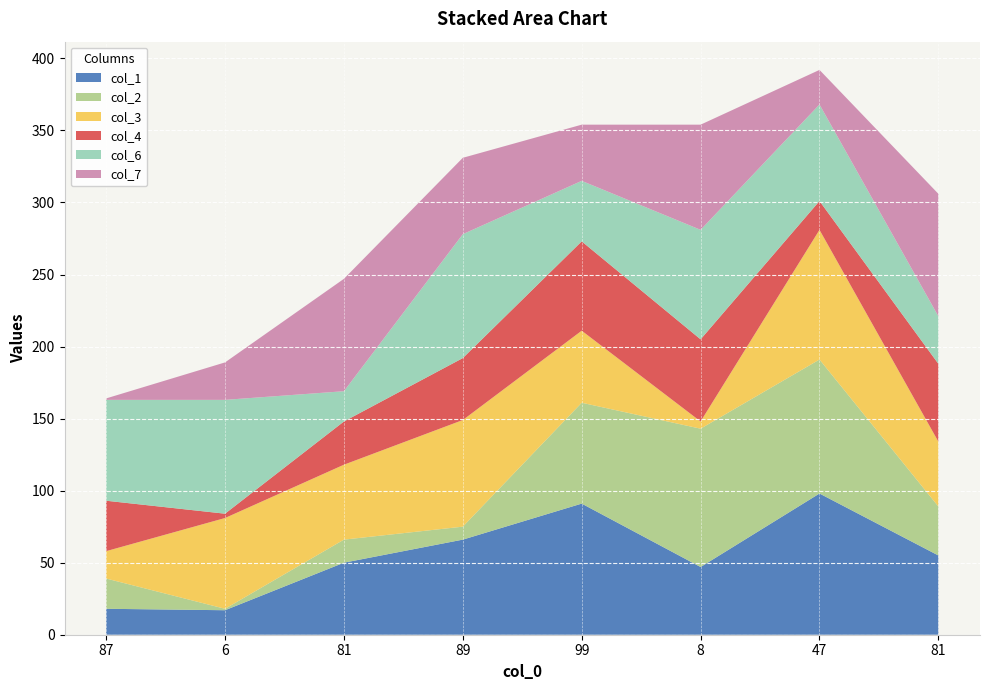

Reading left to right, list all the values displayed in this chart.

col_1: 18	17	50	66	91	47	98	55
col_2: 21	1	16	9	70	96	93	34
col_3: 19	63	52	74	50	5	90	45
col_4: 35	3	30	43	62	57	20	54
col_6: 70	79	21	86	42	76	67	33
col_7: 1	26	78	53	39	73	24	85